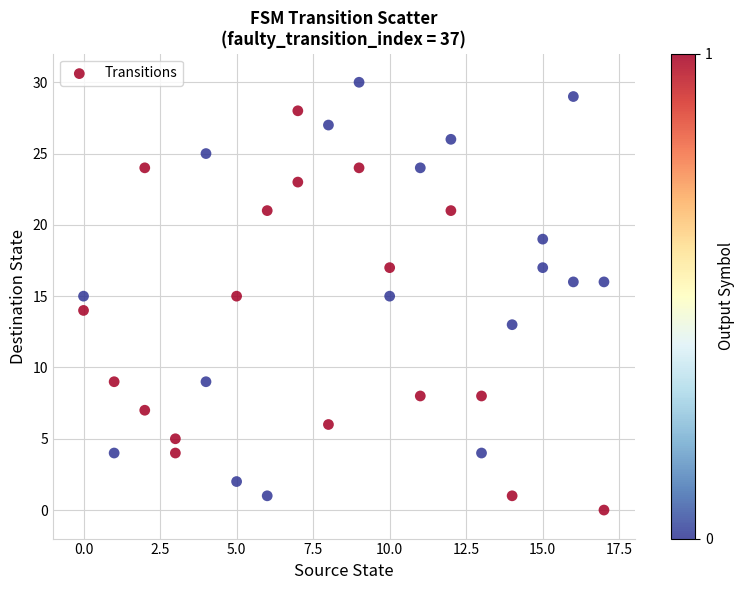

What is the range of Y values (max minus min)?

30